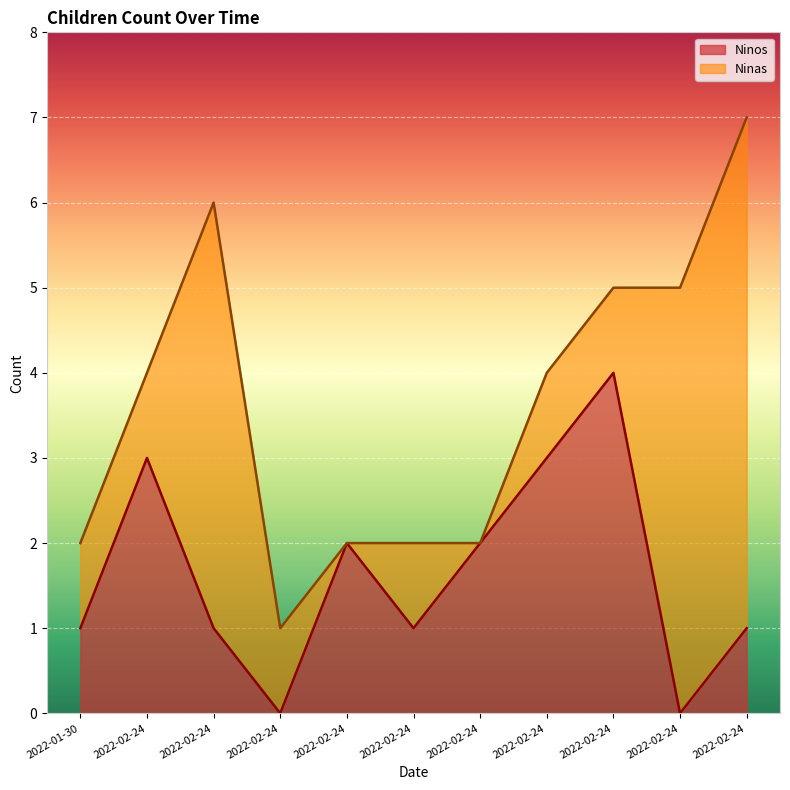

List the labels in order of value, smallest first.

2022-02-24, 2022-02-24, 2022-01-30, 2022-02-24, 2022-02-24, 2022-02-24, 2022-02-24, 2022-02-24, 2022-02-24, 2022-02-24, 2022-02-24